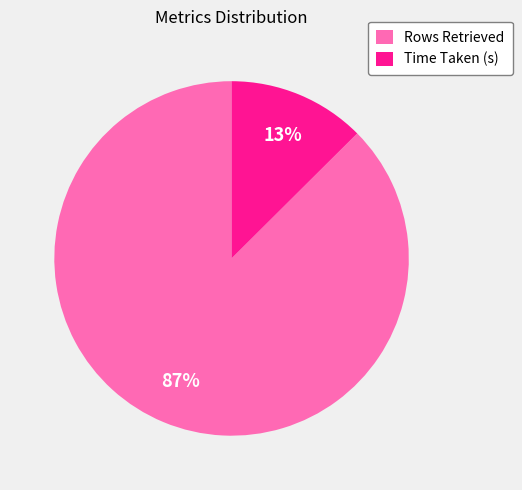

The Rows Retrieved slice represents 95% of the pie. True or false?

False